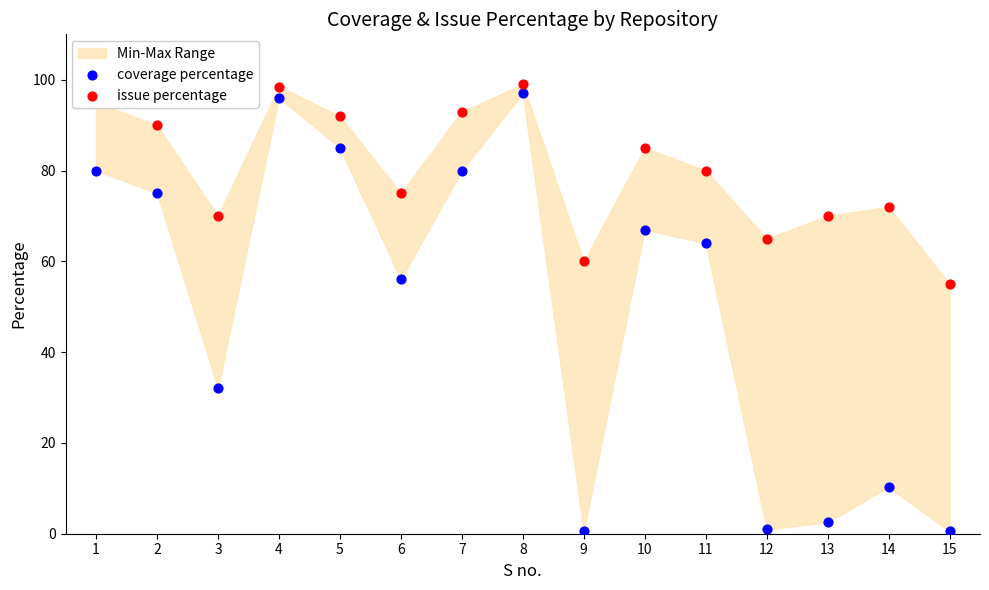

Which series has the widest spread of Y values?

coverage percentage